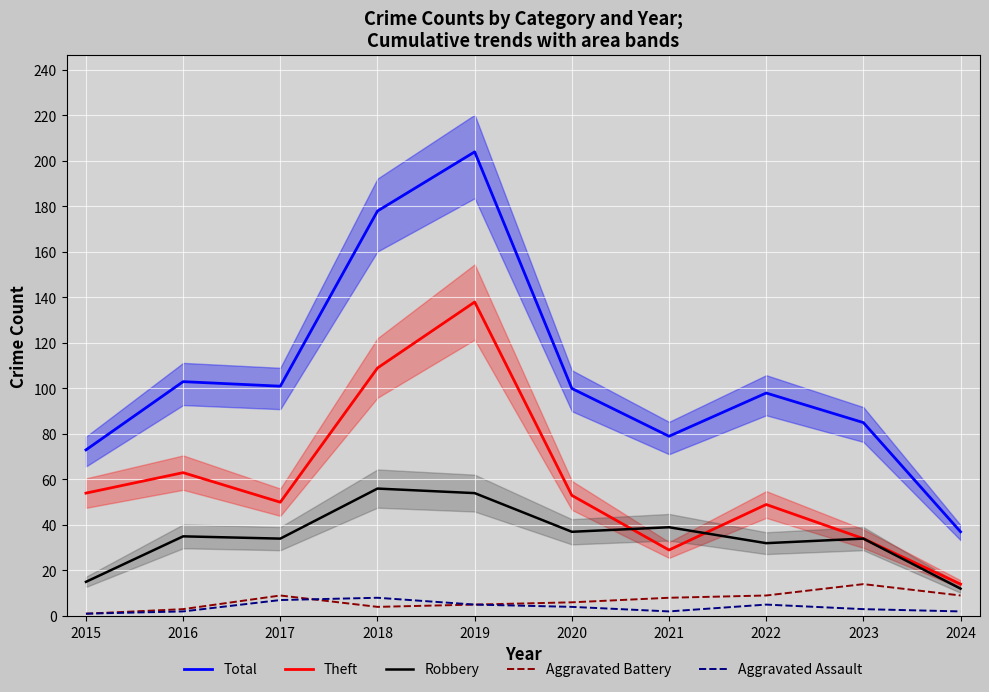

True or false: Total has a value of 101 at 2017.

True